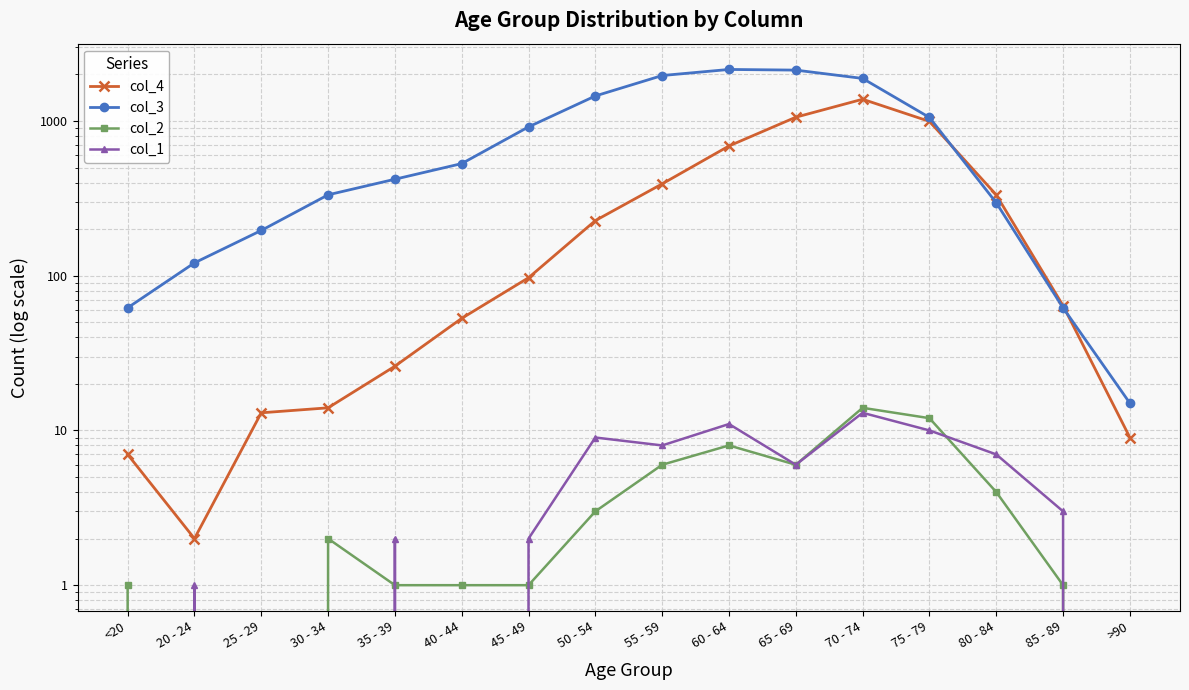

Between which two adjacent categories do col_4 and col_3 first intersect?

75 - 79 and 80 - 84